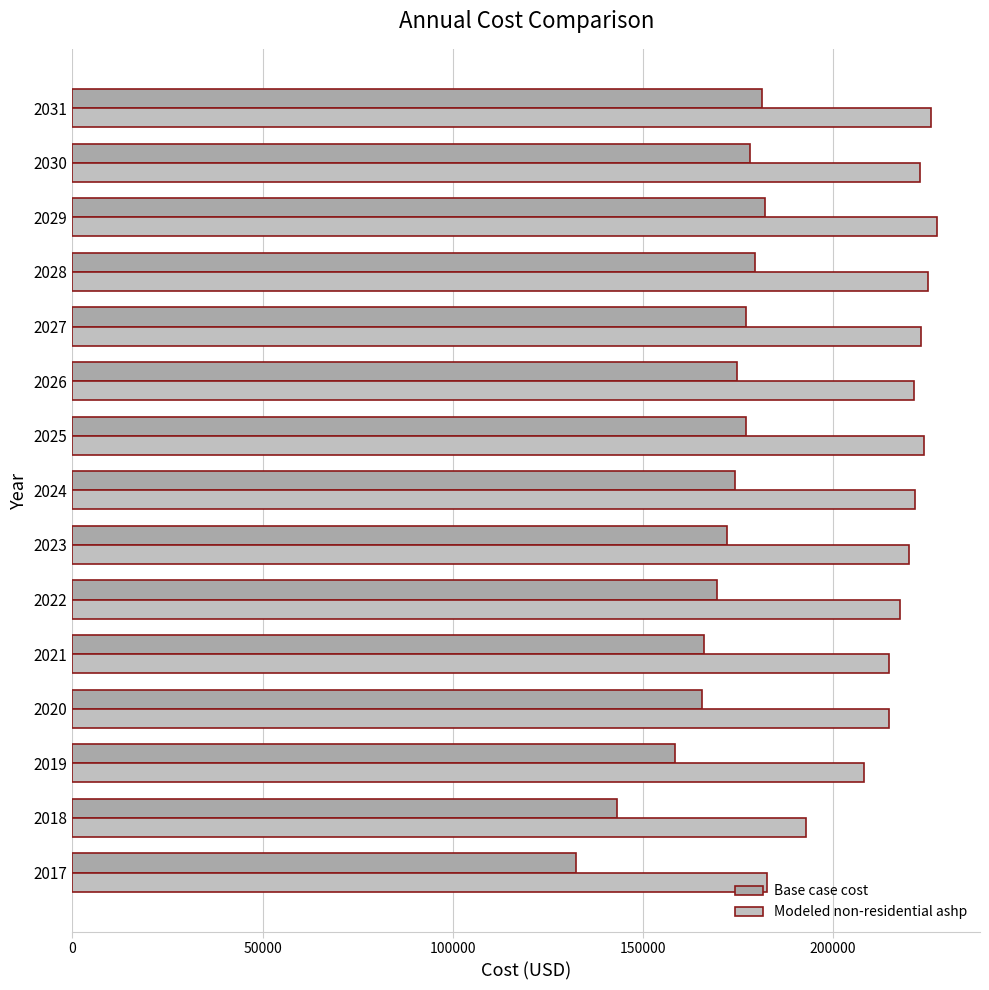

Count the number of categories in the chart.

15